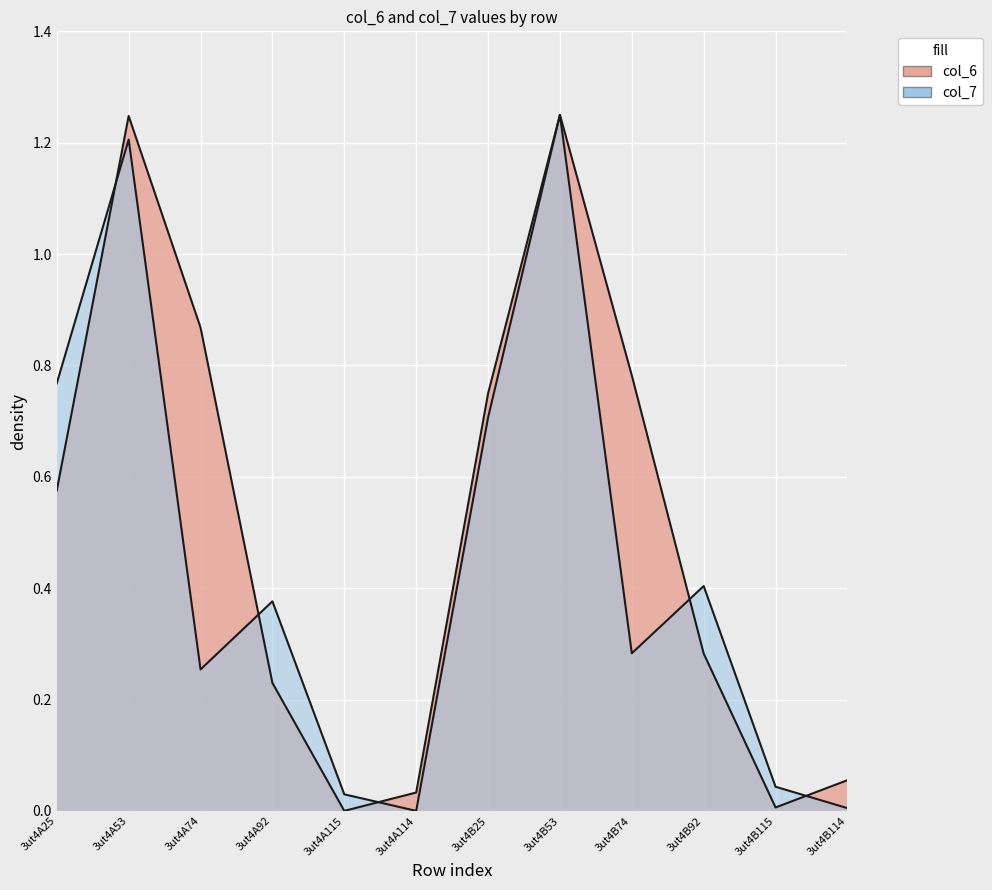

What position from the right is 3ut4B74?

4